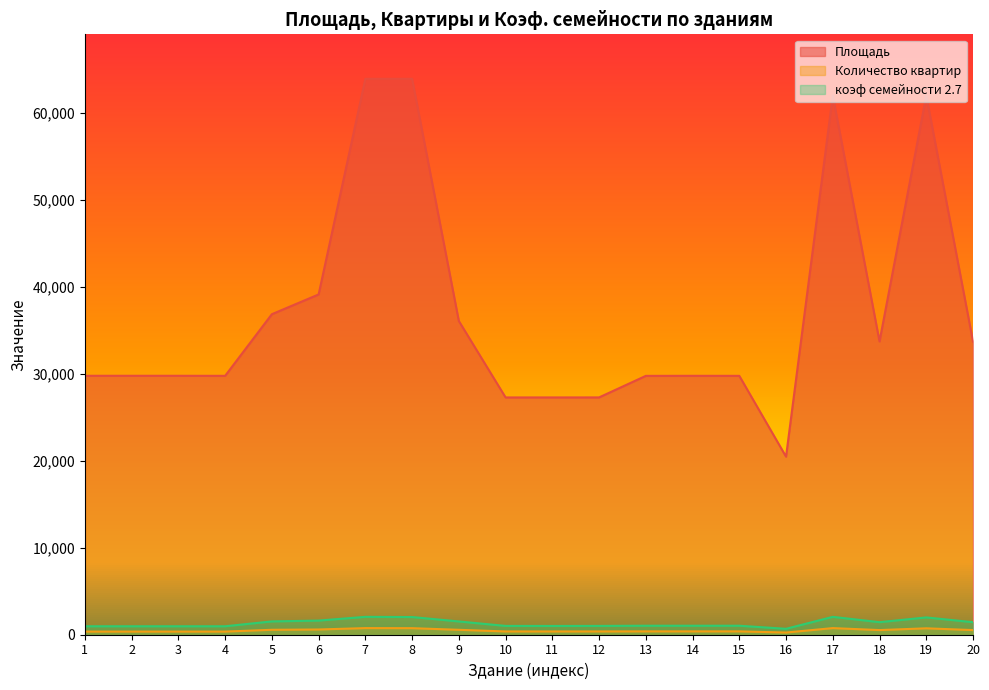

Reading left to right, what are all the values shown in this chart?

Площадь: 29771	29771	29771	29766	36852	39122	63914	63915	36068	27280	27281	27284	29761	29768	29764	20471	61986	33720	61982	33708
Количество квартир: 360	360	360	360	567	602	761	753	565	375	373	375	383	383	383	252	761	534	737	533
коэф семейности 2.7: 972	972	972	972	1531	1625	2055	2033	1526	1013	1007	1013	1034	1034	1034	680	2055	1442	1990	1439